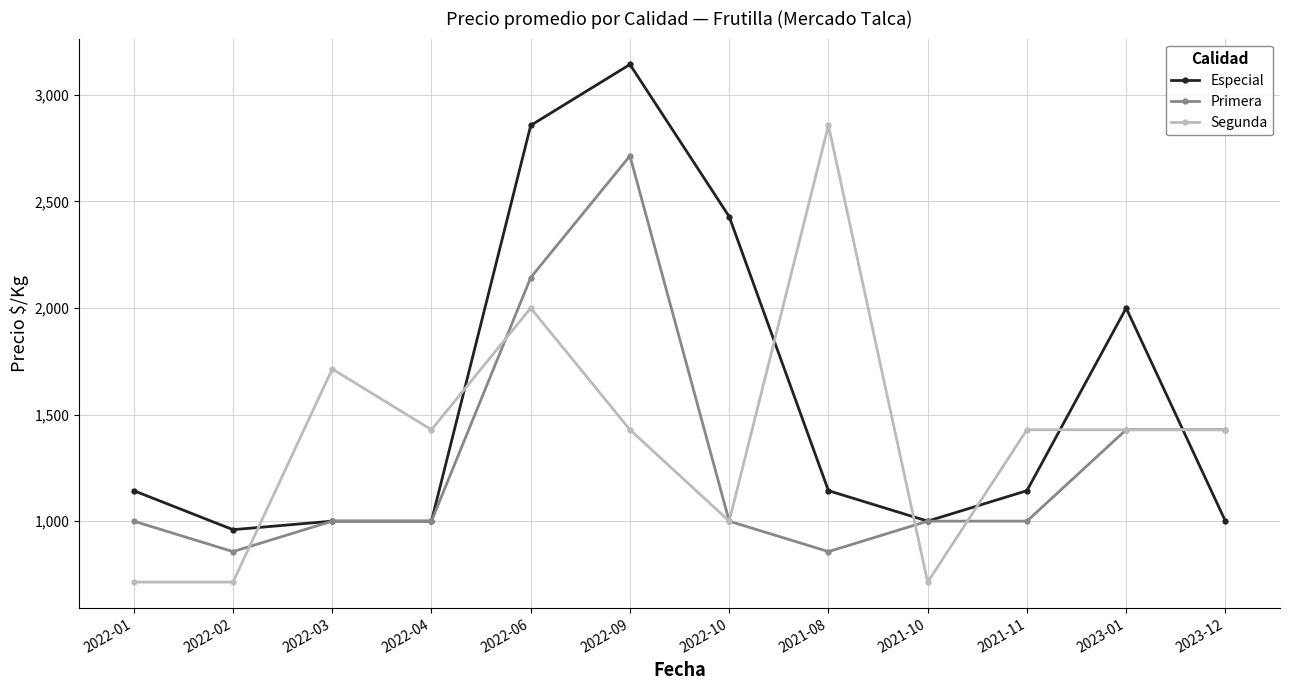

How many intersections are there between Especial and Segunda?

7